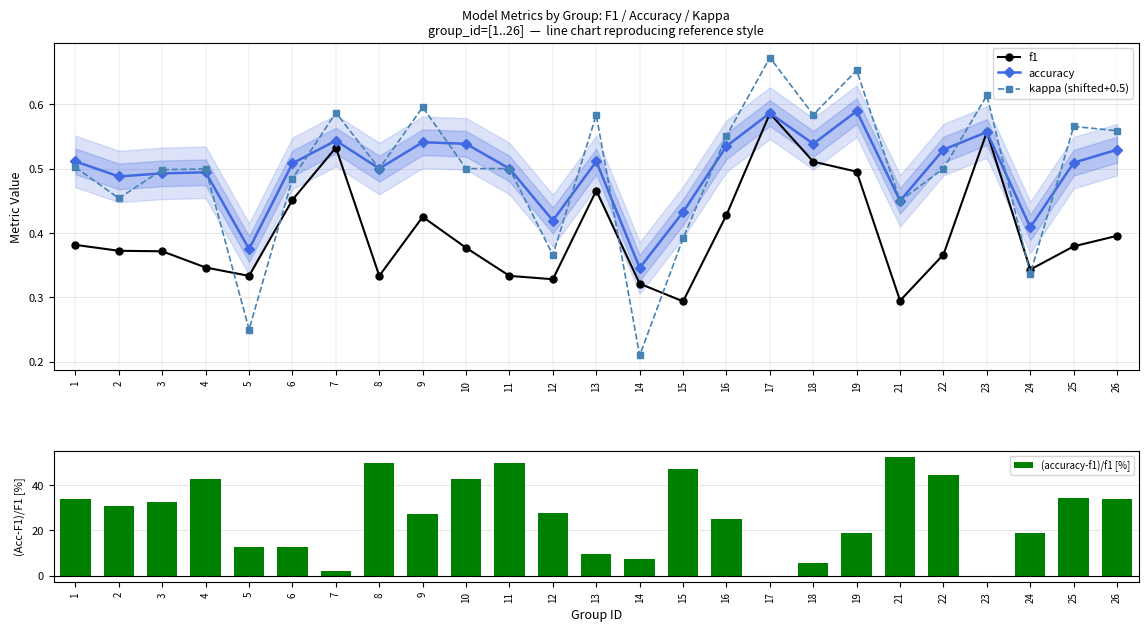

True or false: kappa (shifted+0.5) has more than 2 points higher than both neighbors.

True